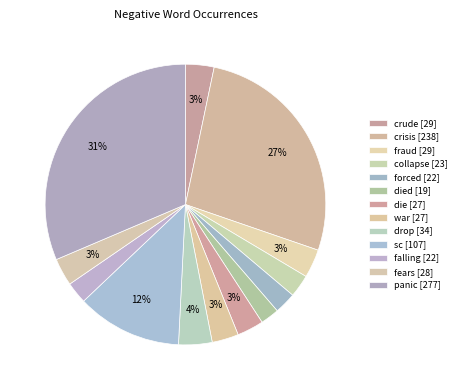

Count the number of slices in the pie.

13